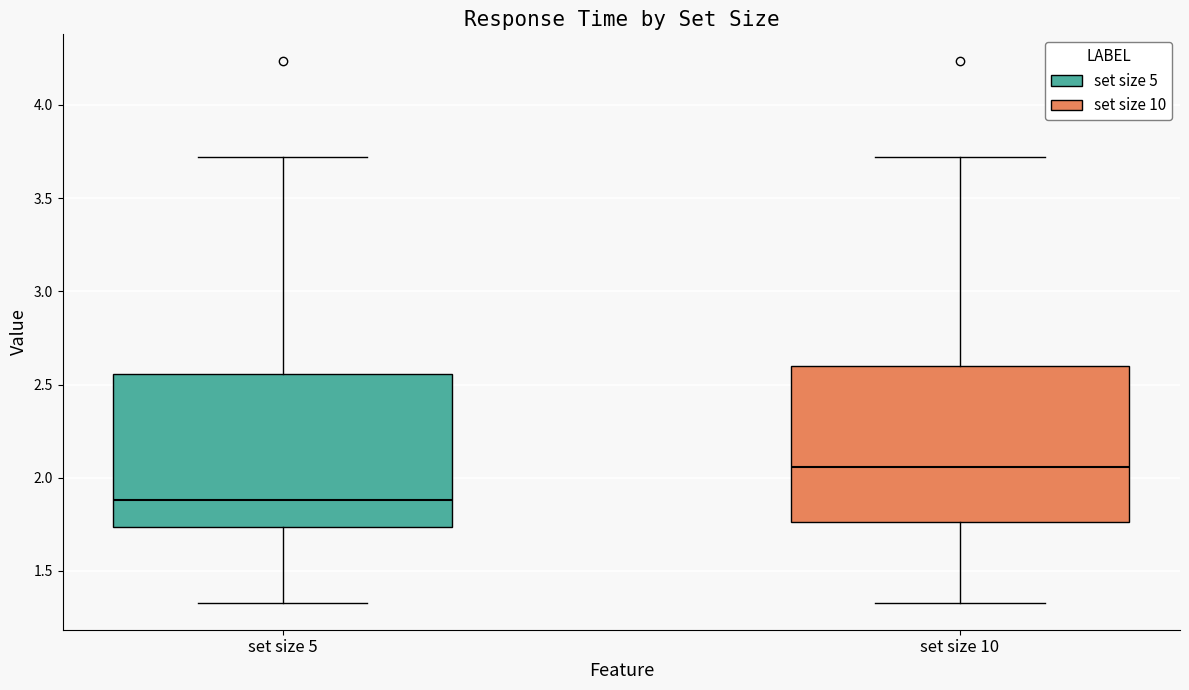

Where does the median line of the box for set size 5 sit on the y-axis? The values are not printed on the chart, so give them approximately, as read against the axis.

1.90